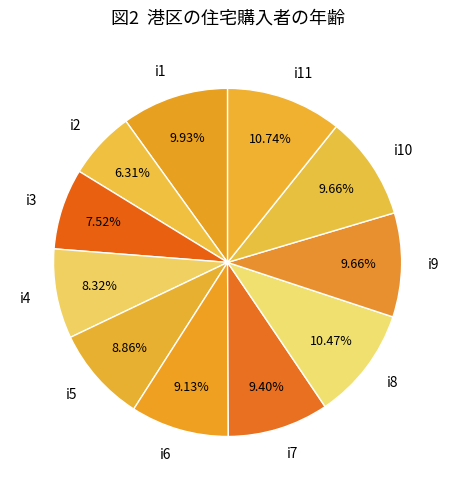

Approximately how many times larger is the value at i9 compared to i11?

0.9